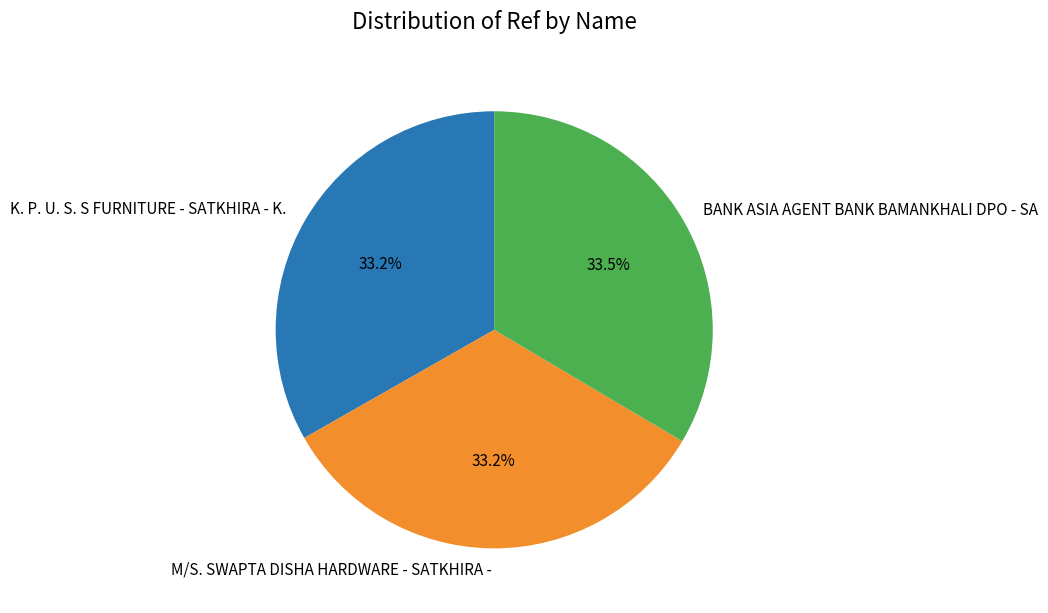

Does any single category account for the majority?

No